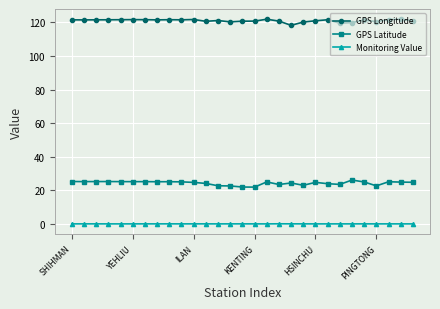

What is the sum of all GPS Latitude values?

707.5